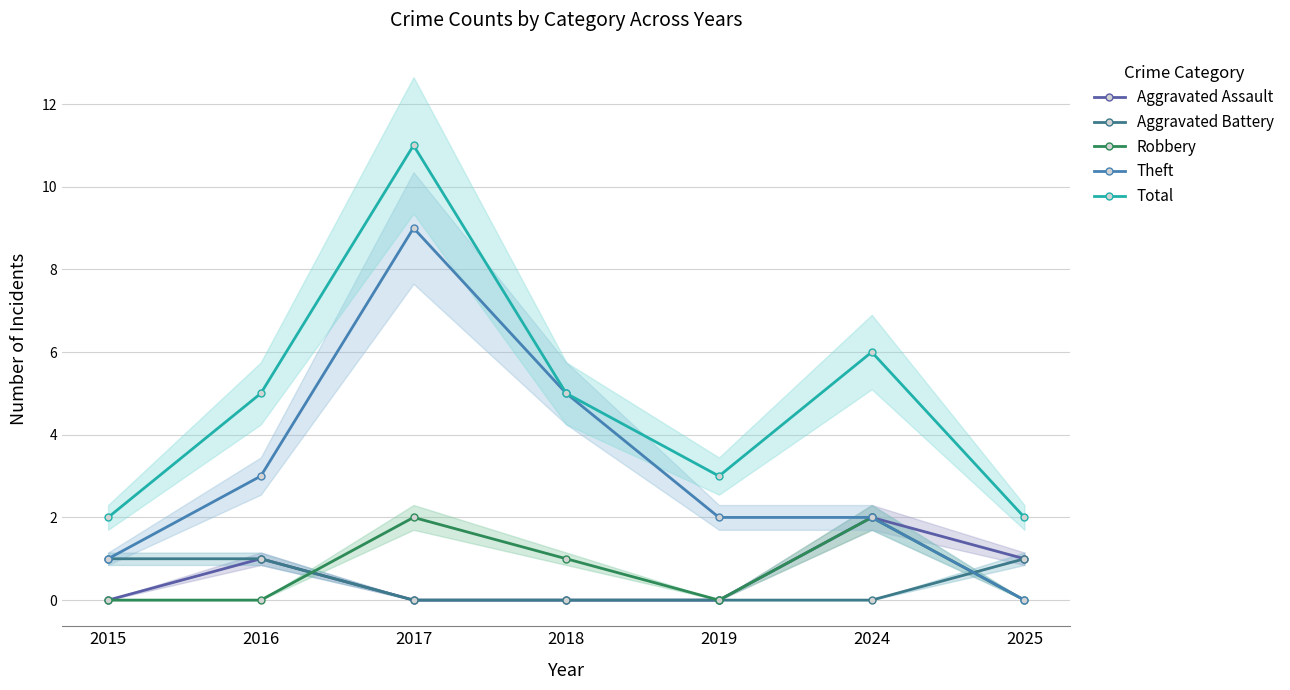

Between 2016 and 2025, which is larger?

2016